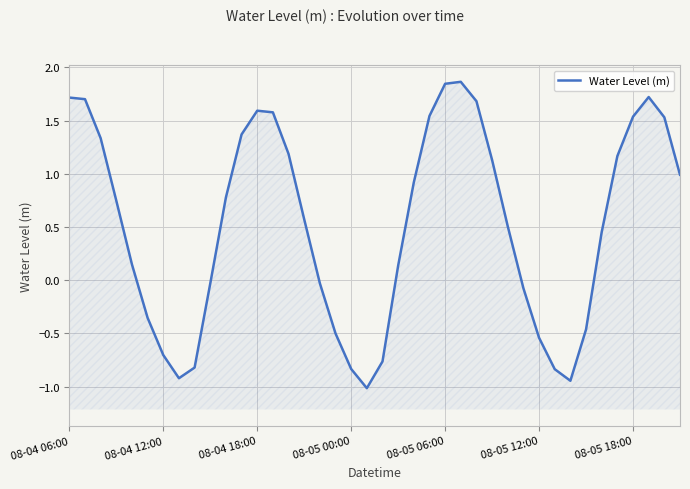

The chart shows a value of 1.2 at 14. True or false?

True